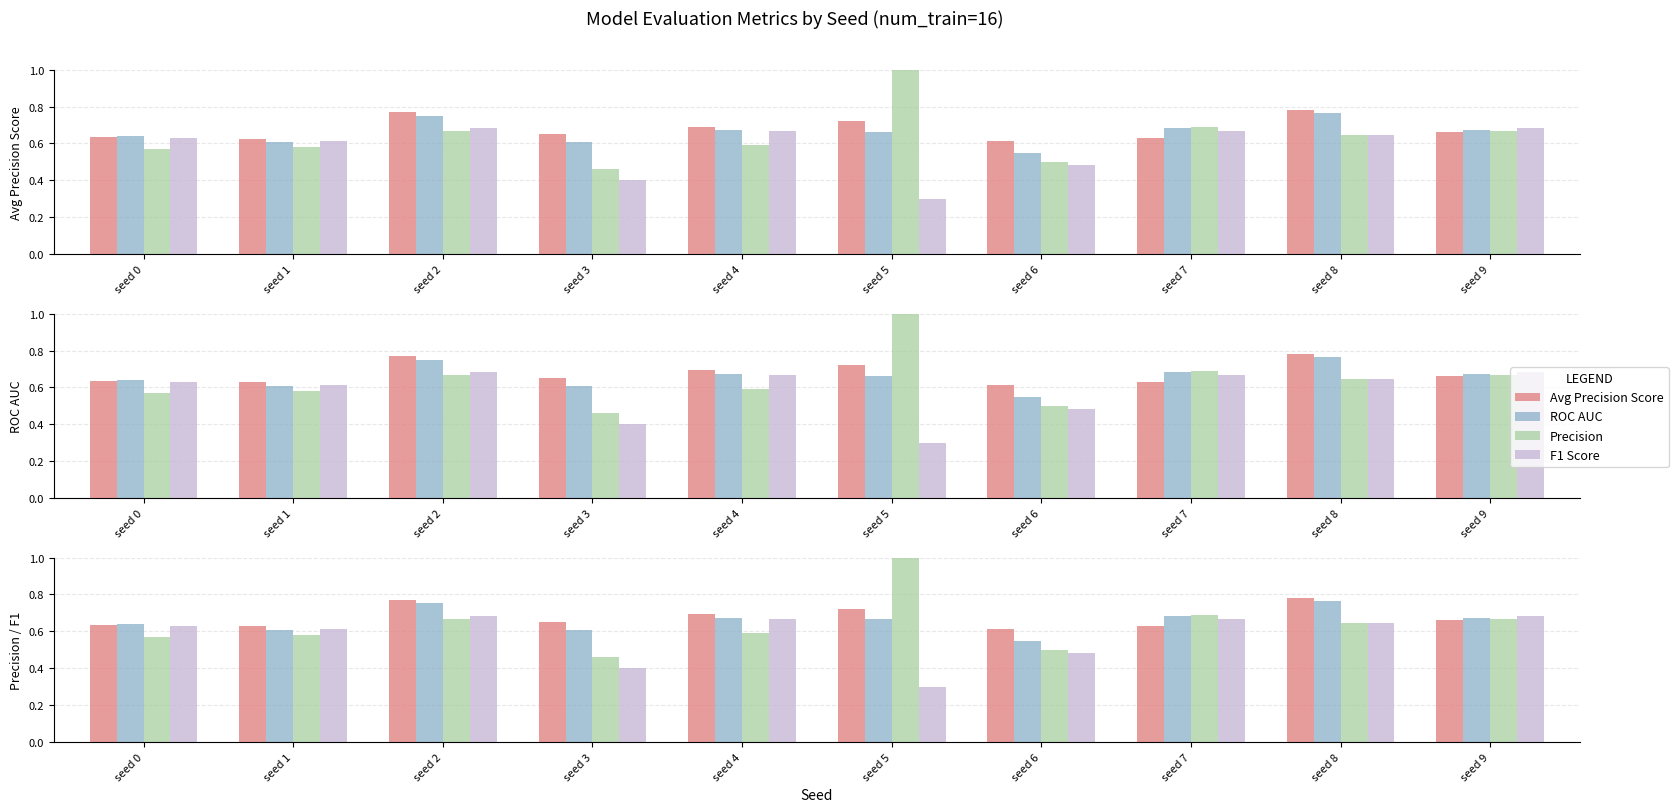

What is the total value across all series at seed 6?

2.1